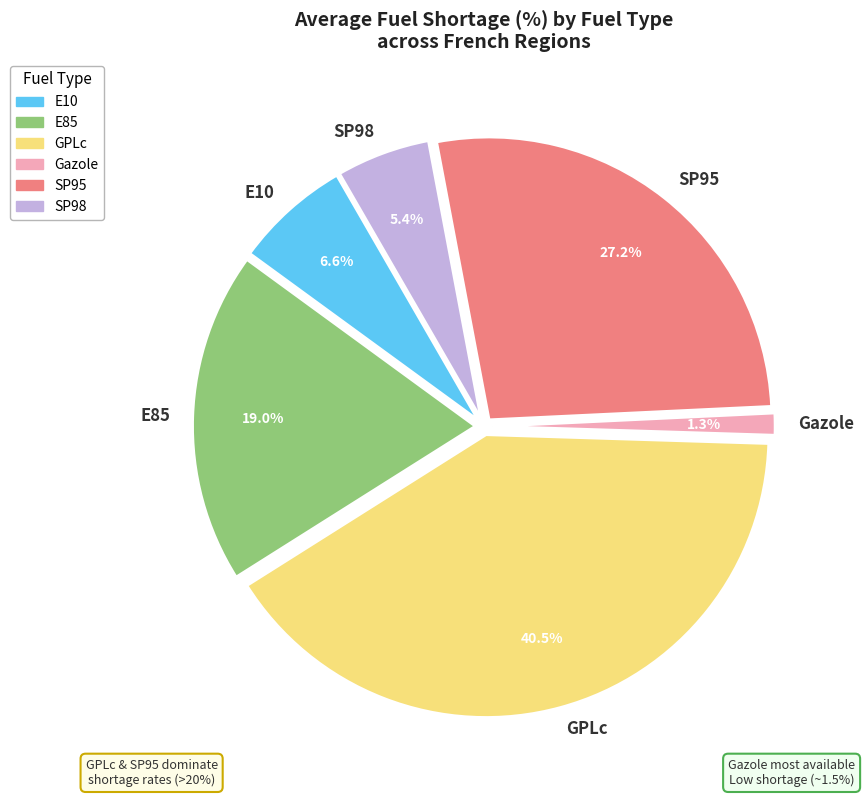

To the nearest percent, what is the difference between the largest and smallest slice percentages?

39%